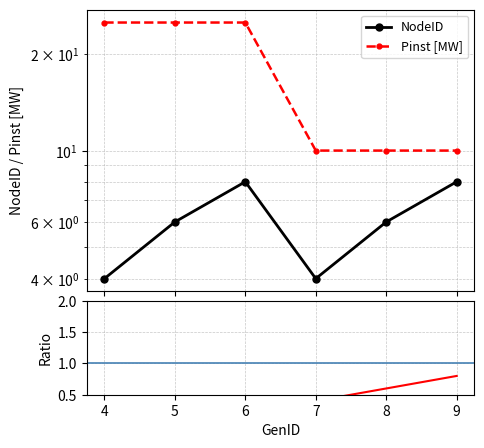

How many values in the Pinst [MW] series are below 25?

3